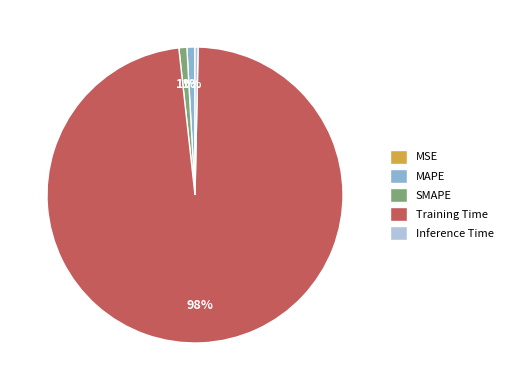

Between SMAPE and Training Time, which is larger?

Training Time